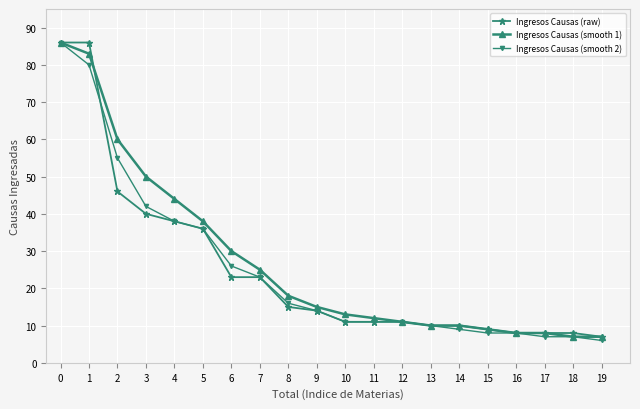

True or false: Ingresos Causas (smooth 2) has a value of 11 at 10.

True